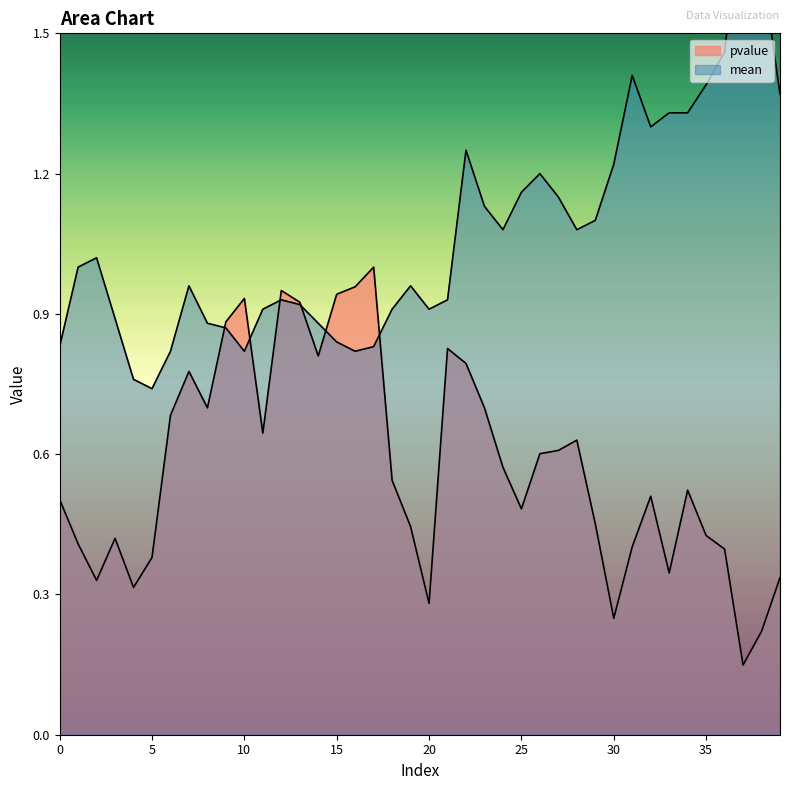

How many interior local valleys does the pvalue series have?

10